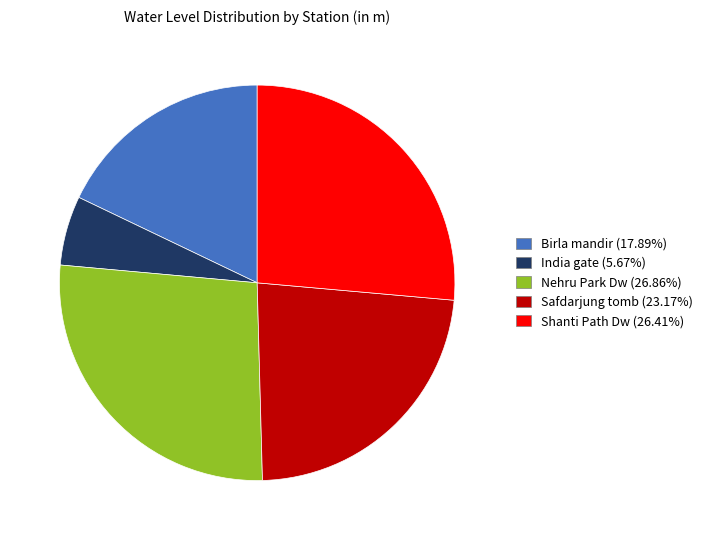

True or false: Nehru Park Dw accounts for 27% of the total.

True